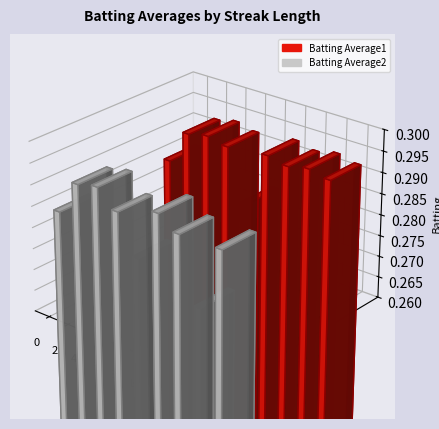

How many distinct data groups are displayed?

2